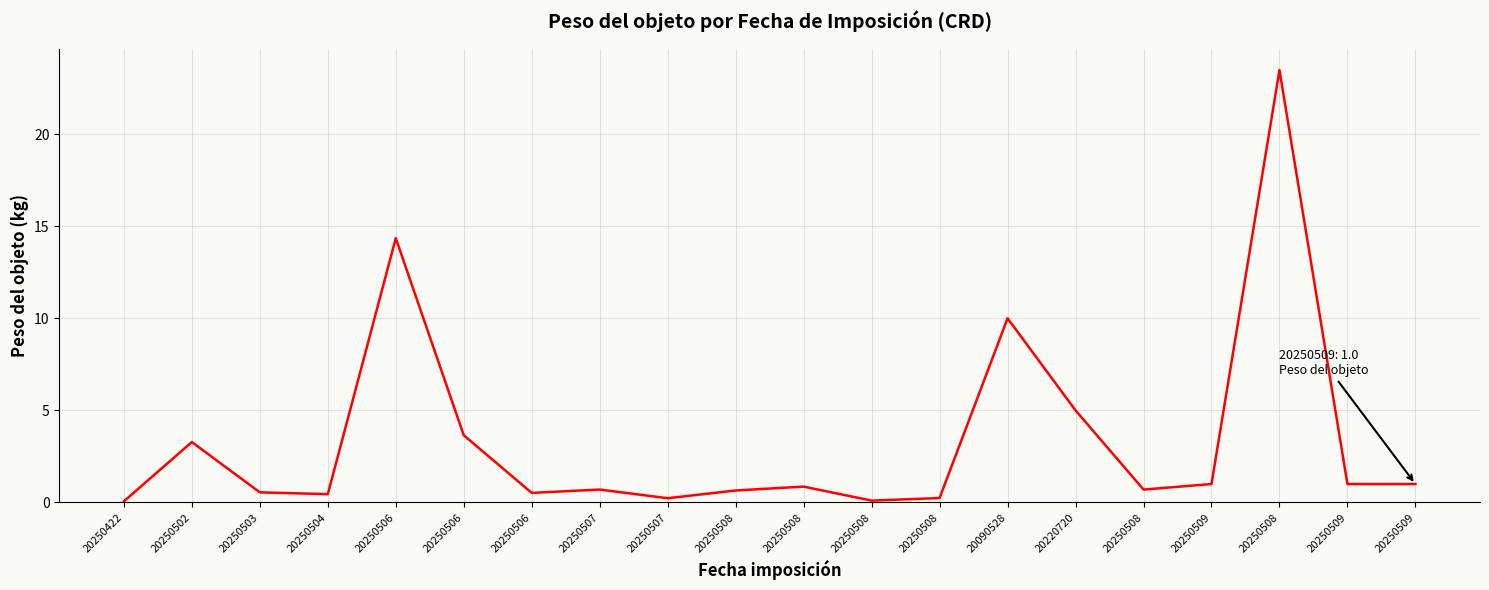

How many series are shown in this chart?

1